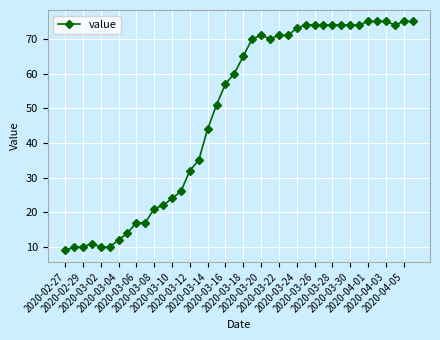

Reading left to right, list all the values displayed in this chart.

9	10	10	11	10	10	12	14	17	17	21	22	24	26	32	35	44	51	57	60	65	70	71	70	71	71	73	74	74	74	74	74	74	74	75	75	75	74	75	75